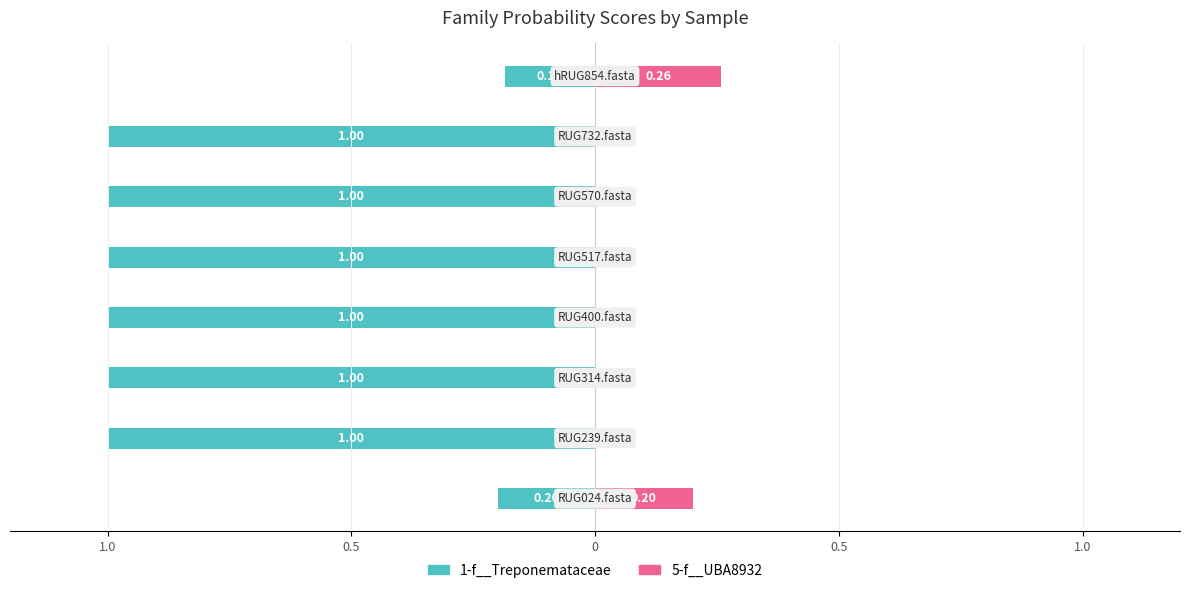

The 1-f__Treponemataceae series shows -0.6 at 6. True or false?

False